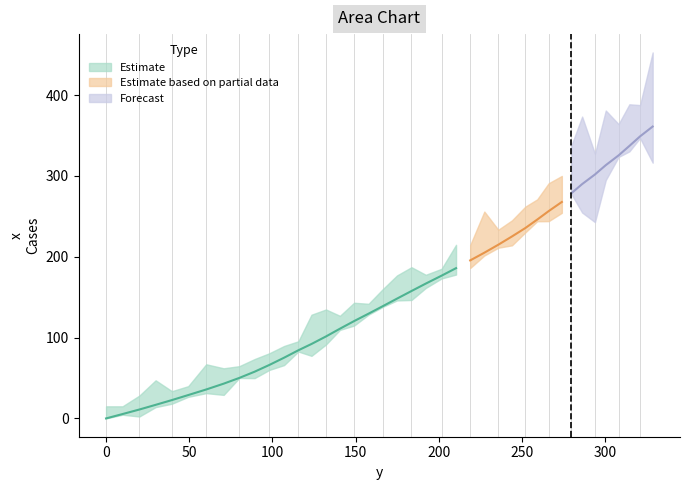

What position from the right is 115.6?

28